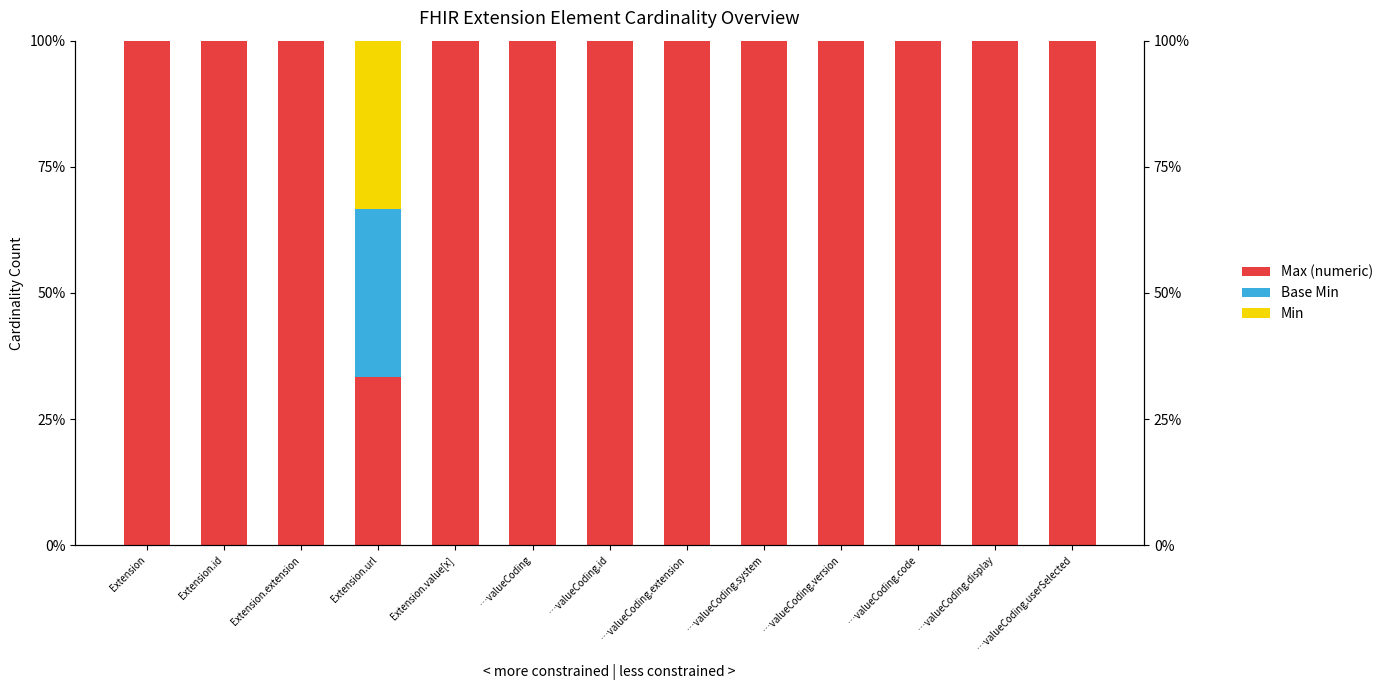

What is the average value of the Max (numeric) series?

0.9